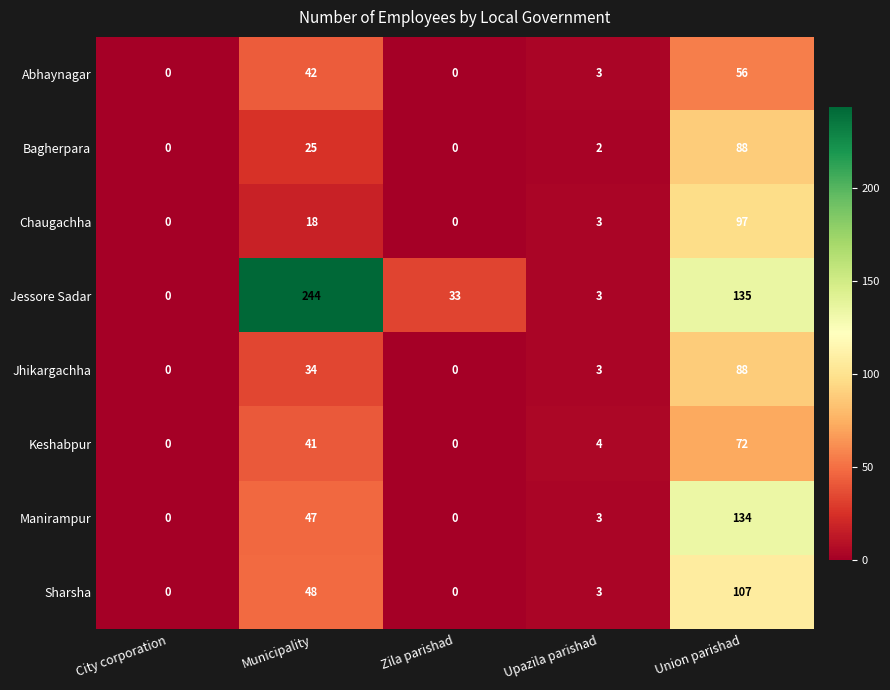

At which label is Sharsha closest to 53?

Municipality